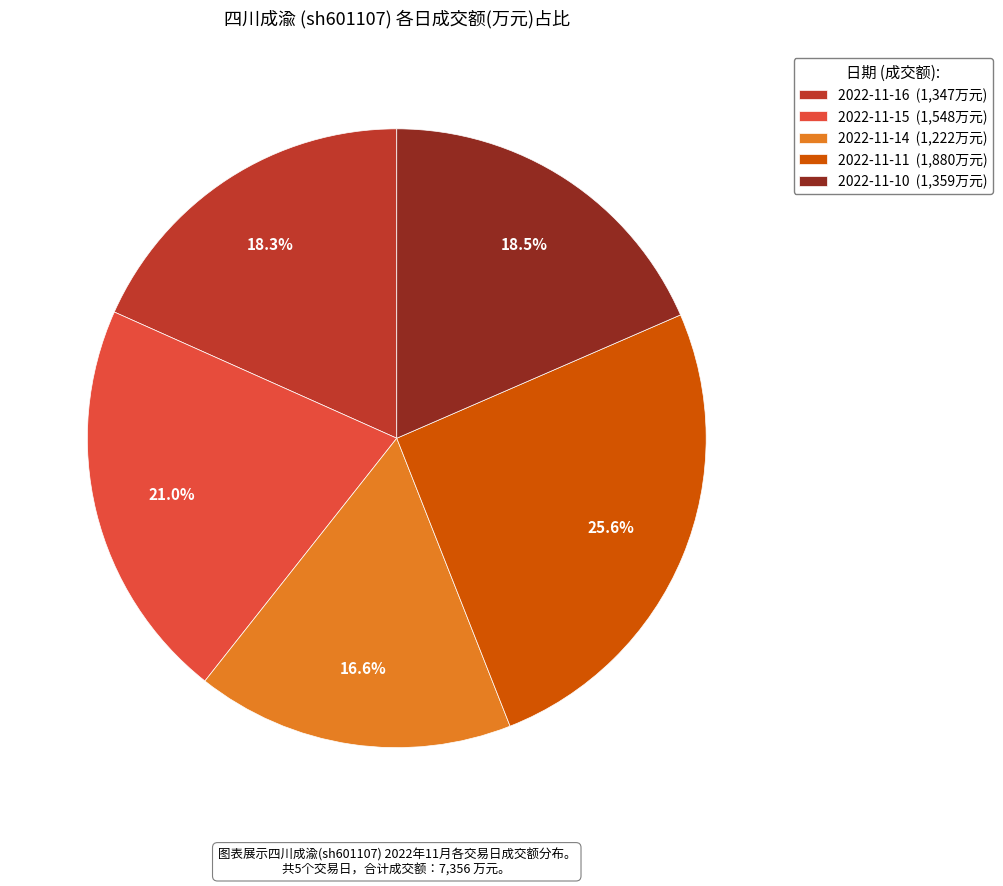

To the nearest percent, what is the difference between the 2022-11-16 and 2022-11-14 slice percentages?

2%